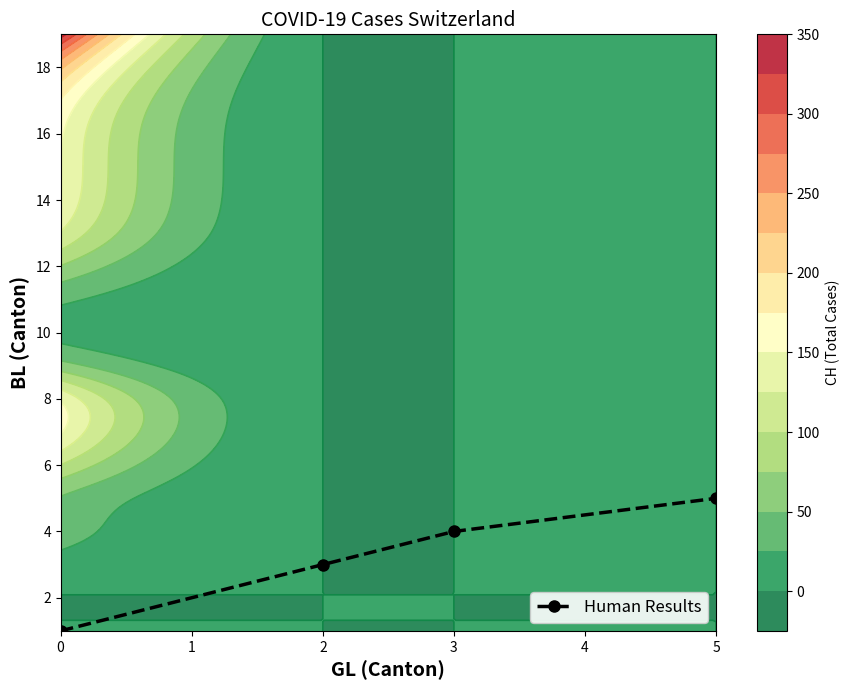

The chart shows a value of 4 at 1. True or false?

False